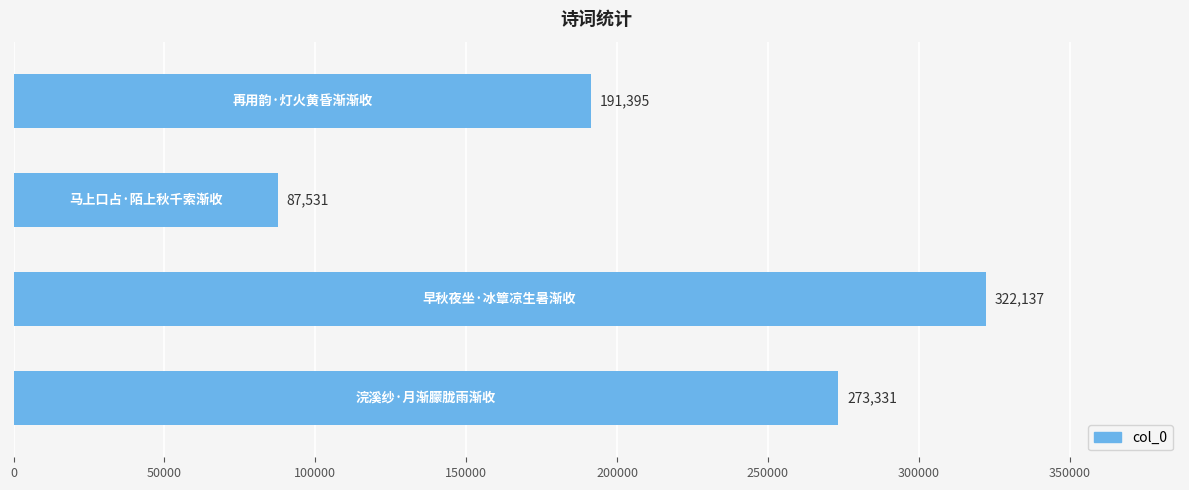

How many values are between 191395 and 322137?

3